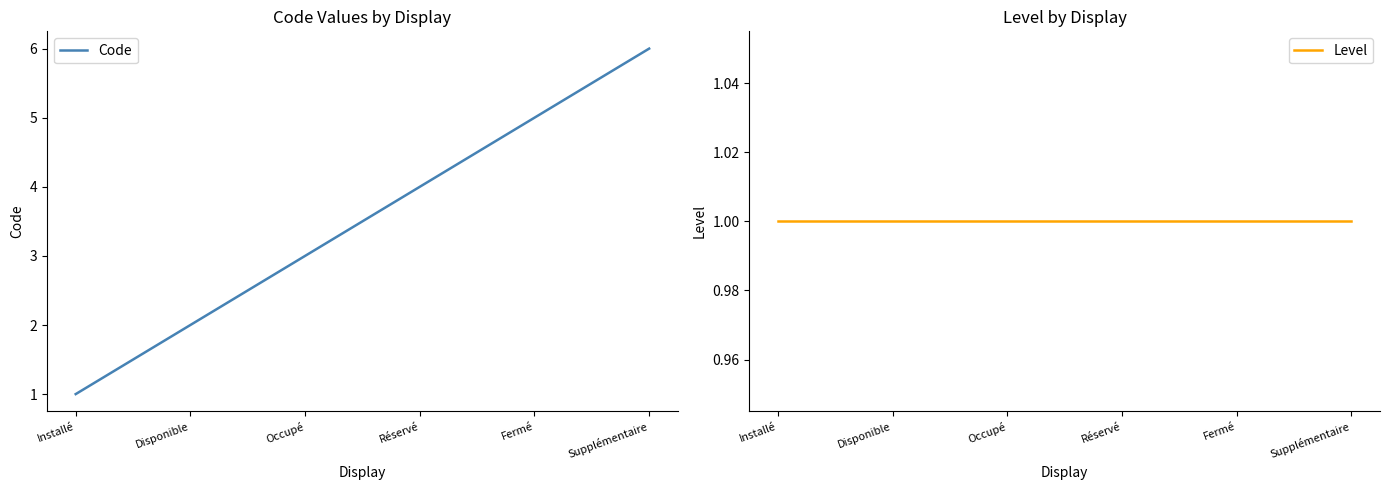

Is it true that Code equals 5 at Fermé?

True